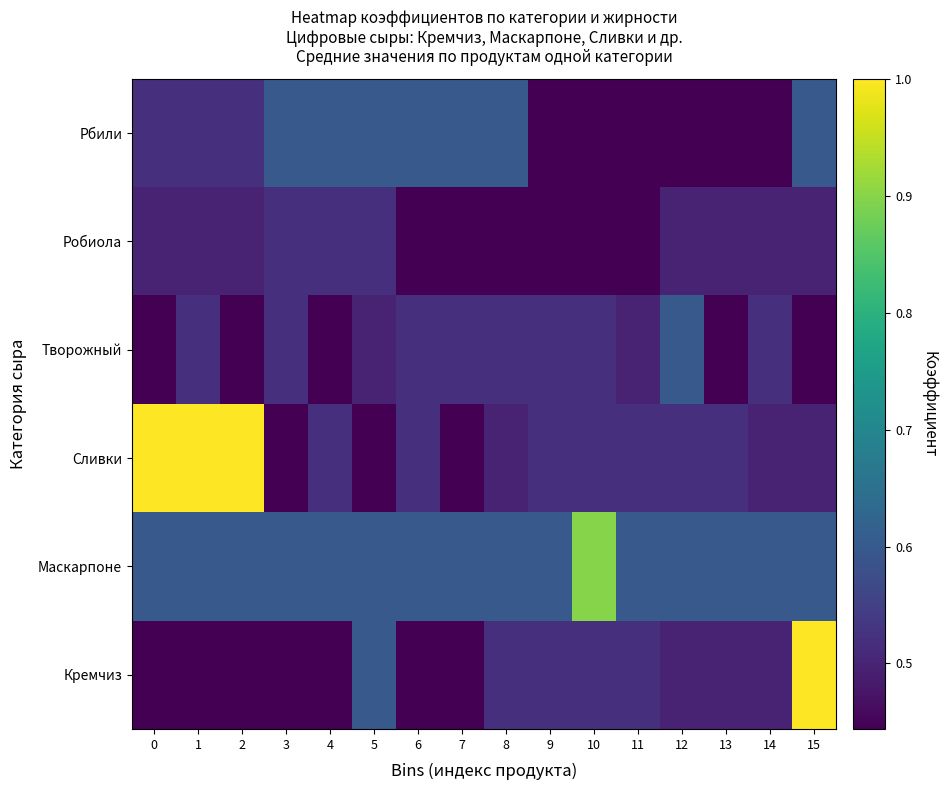

How many categories are shown in the chart?

16